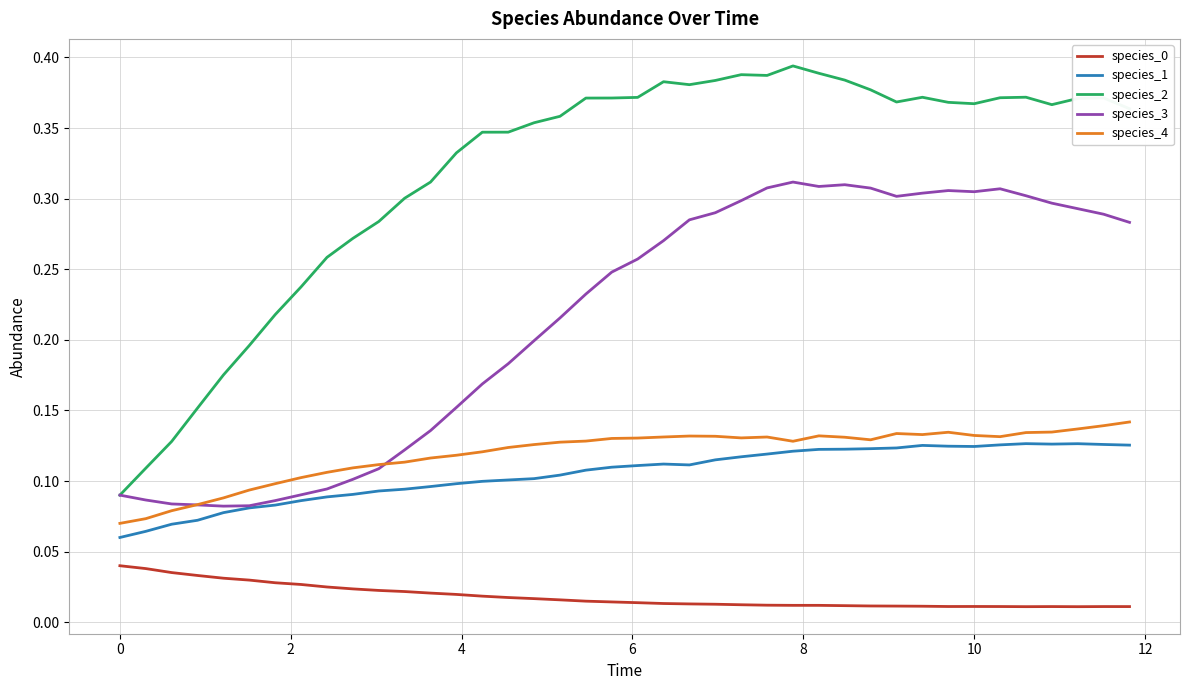

Which series has the largest range (max minus min)?

species_2